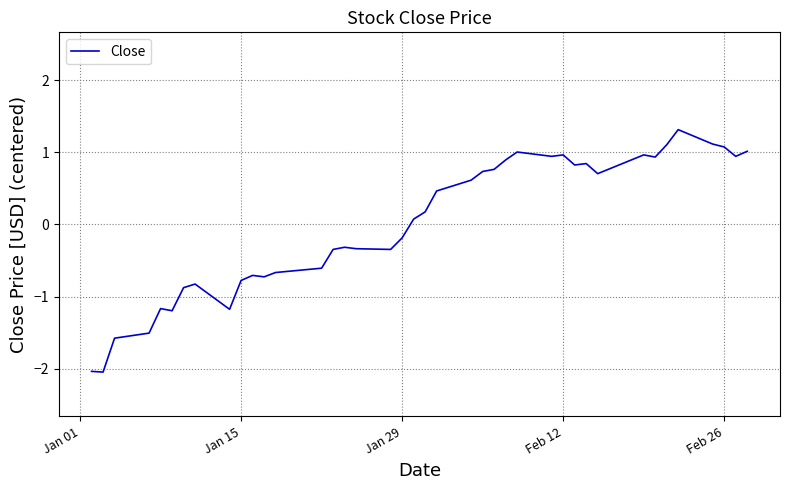

How many lines are shown in the chart?

1